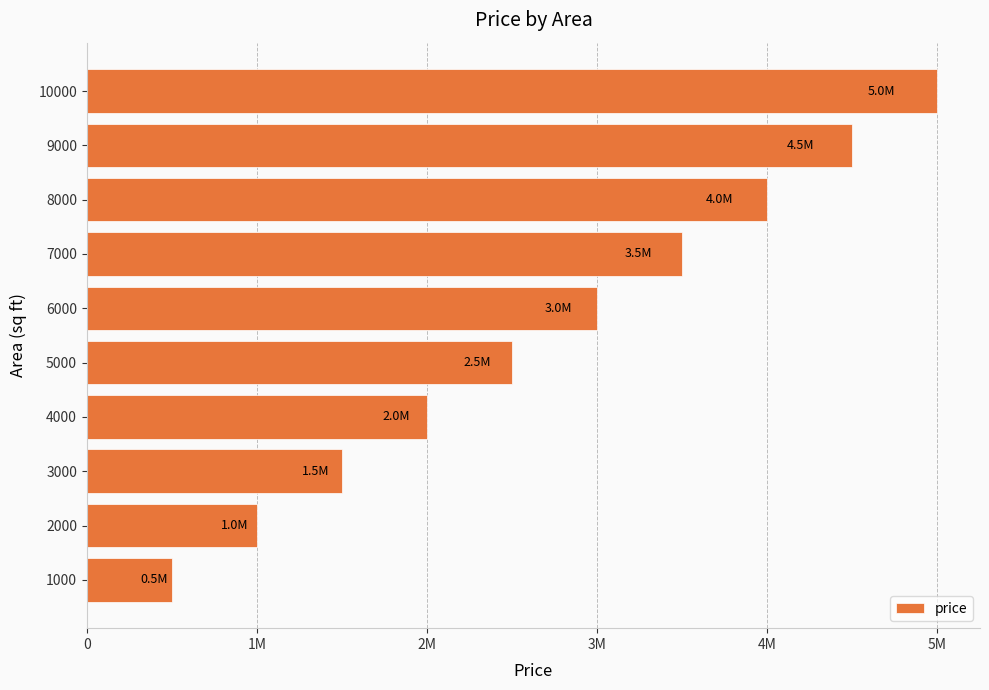

Rank the categories by value from lowest to highest.

1000, 2000, 3000, 4000, 5000, 6000, 7000, 8000, 9000, 10000